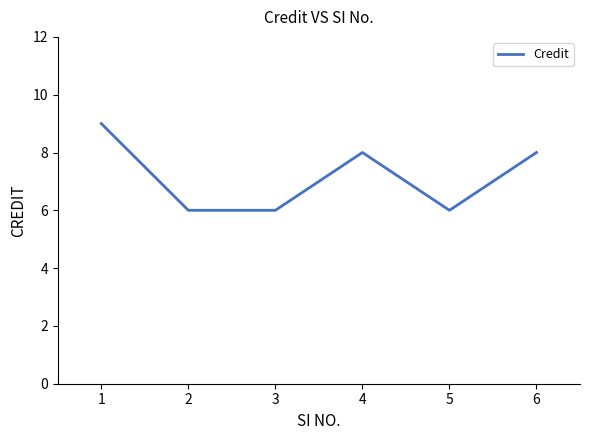

Reading left to right, transcribe all the data shown in this chart.

9	6	6	8	6	8